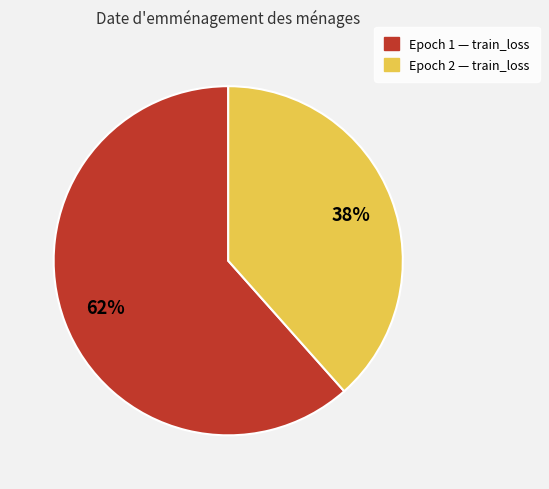

How many segments does this pie chart have?

2